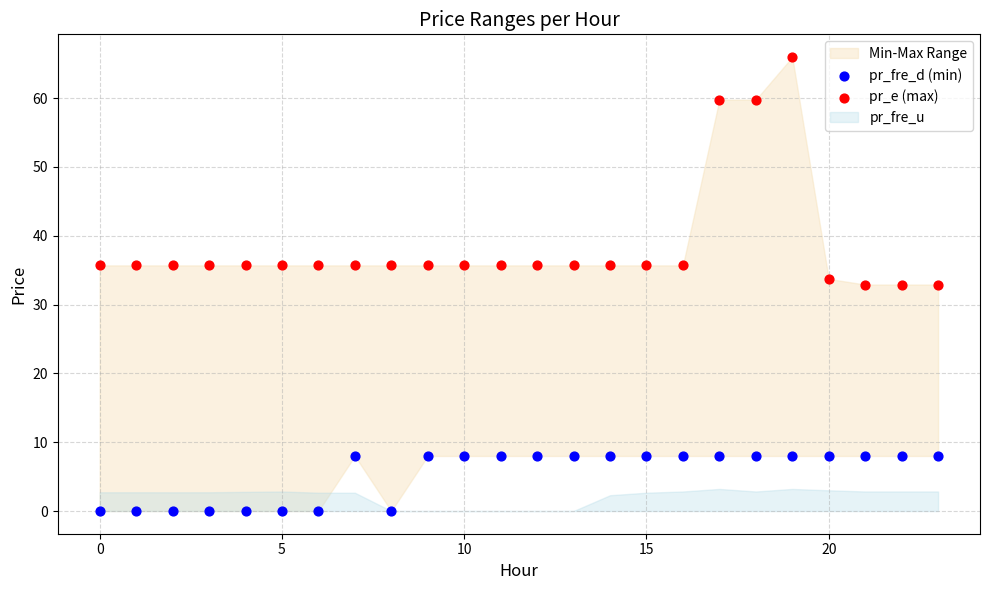

Across all data points, what is the range of Y values (max minus min)?

66.0